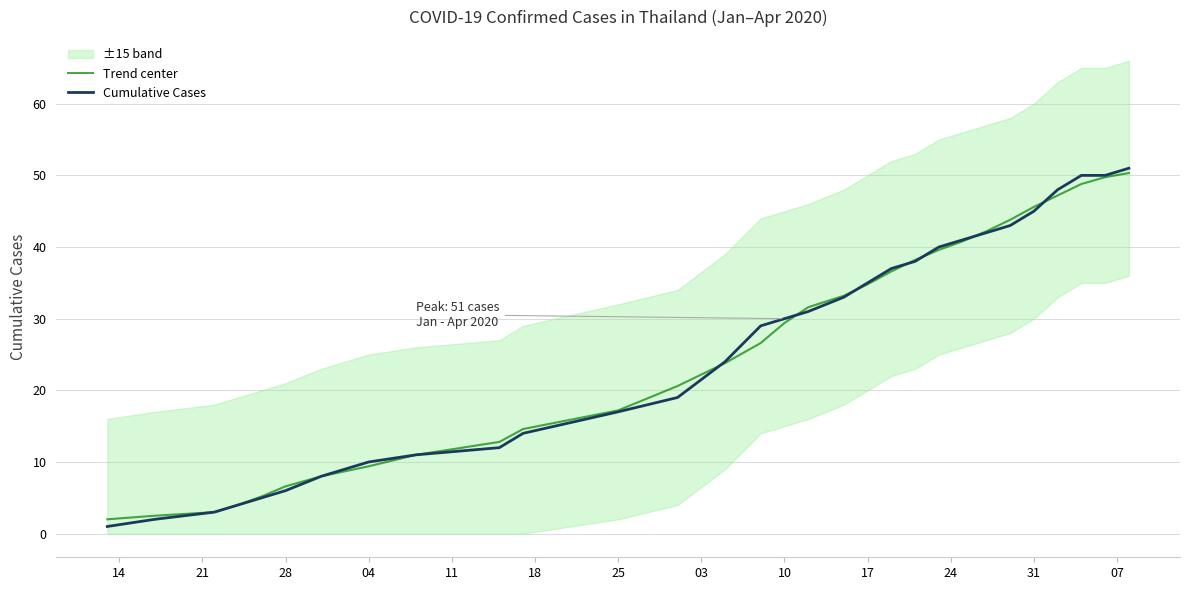

Is it true that Trend center equals 49.7 at 17?

False